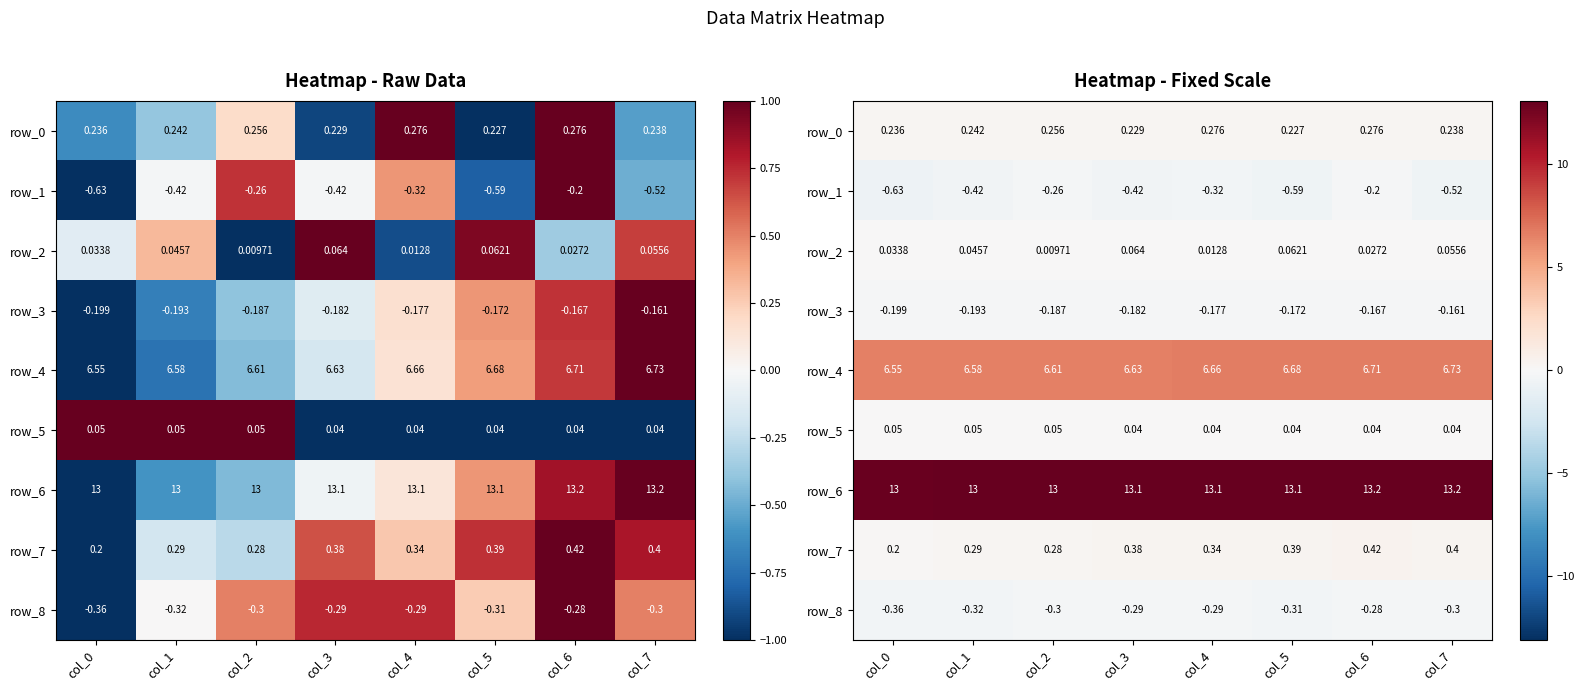

True or false: row_0 has a value of 0.1 at col_0.

False